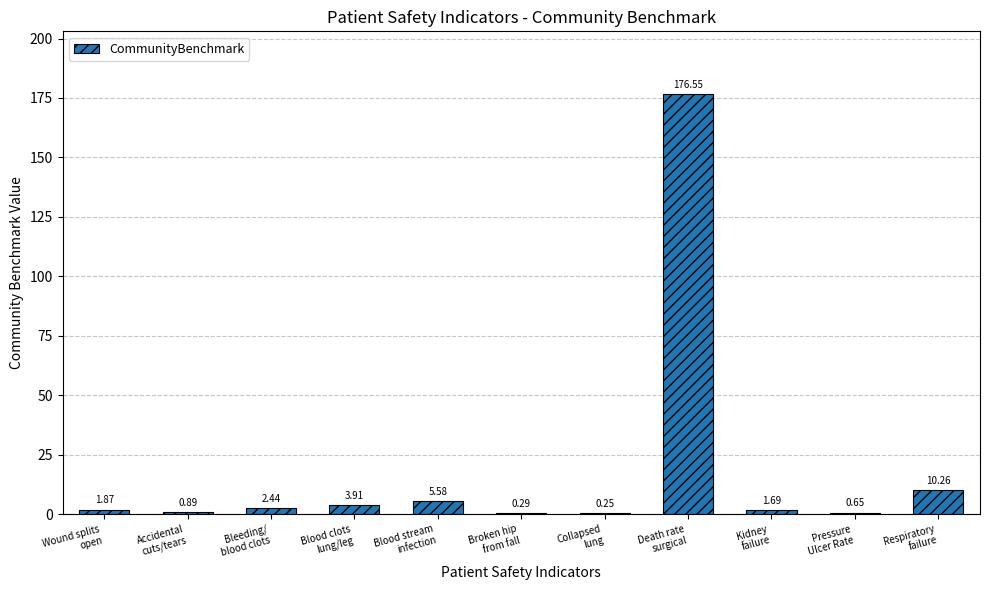

What is the sum of all values?

204.4